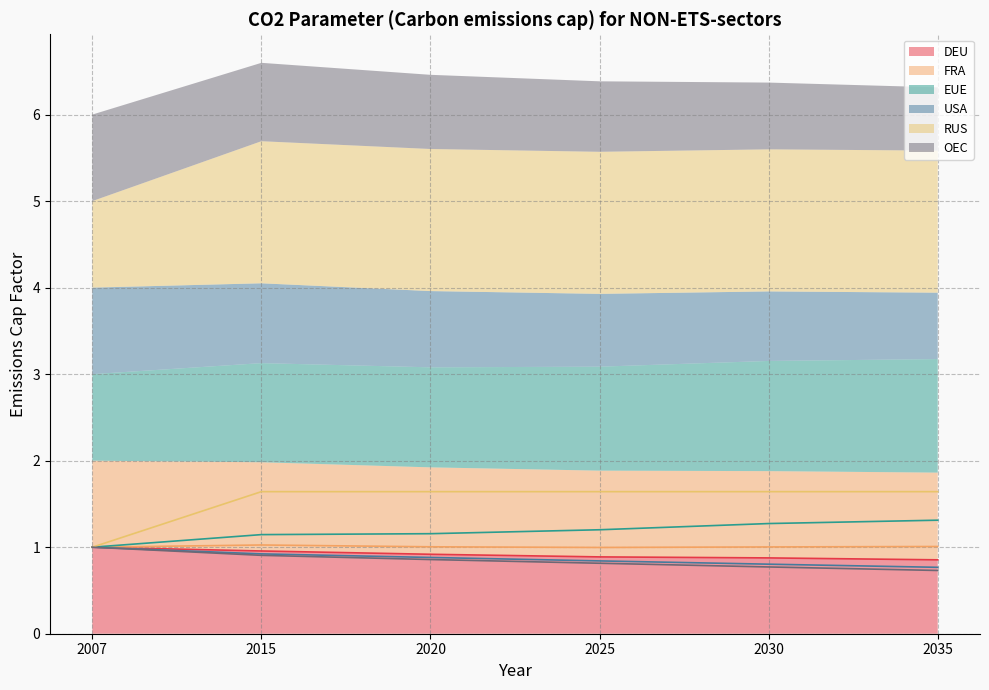

True or false: USA has a value of 1.5 at 2015.

False